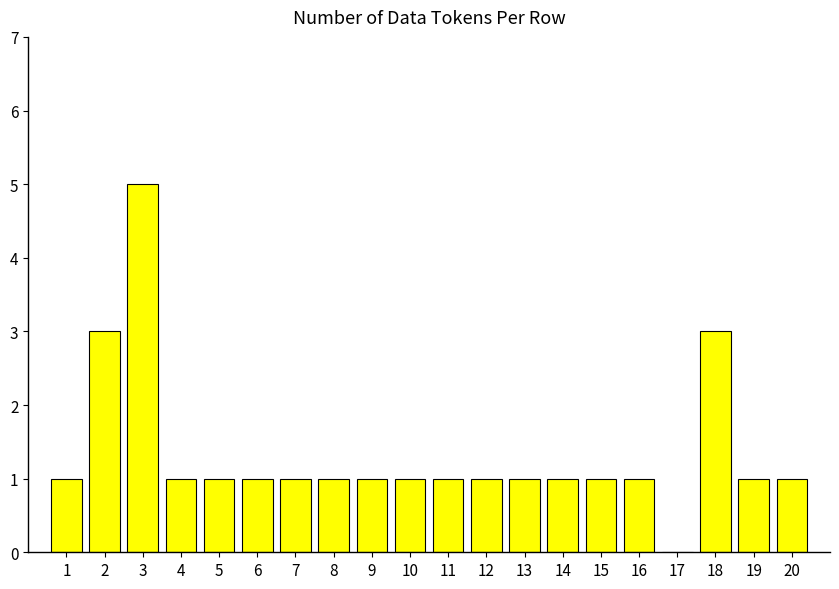

Which label corresponds to the largest value in the chart?

3